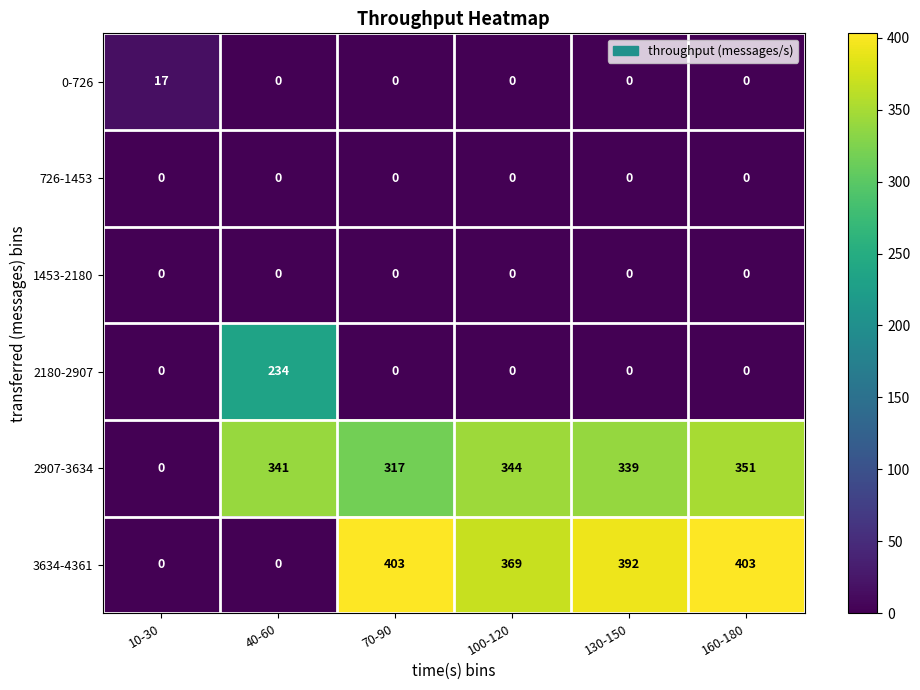

List the labels in order of 2907-3634 value, largest first.

160-180, 100-120, 40-60, 130-150, 70-90, 10-30